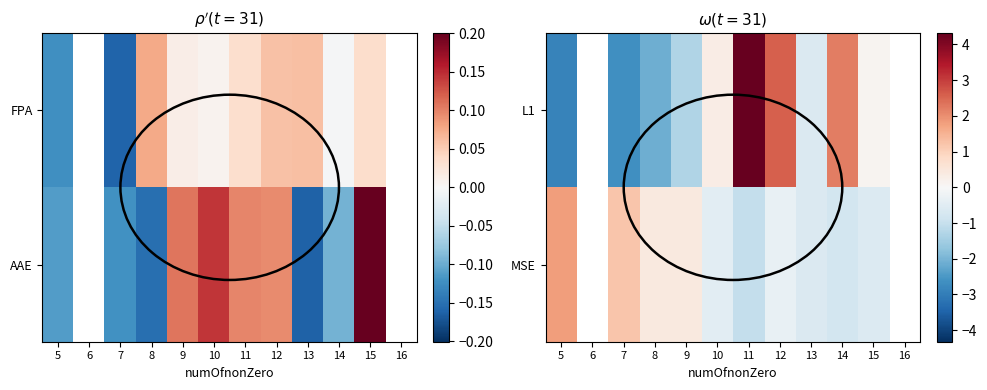

How many series are shown in this chart?

2